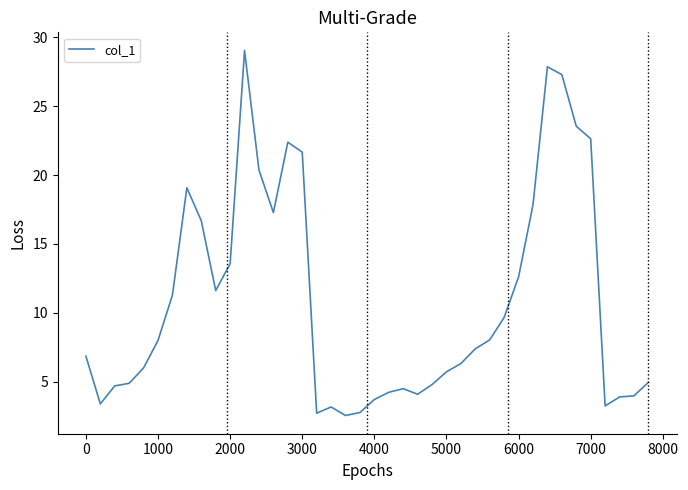

What is the maximum value shown in the chart?

29.0